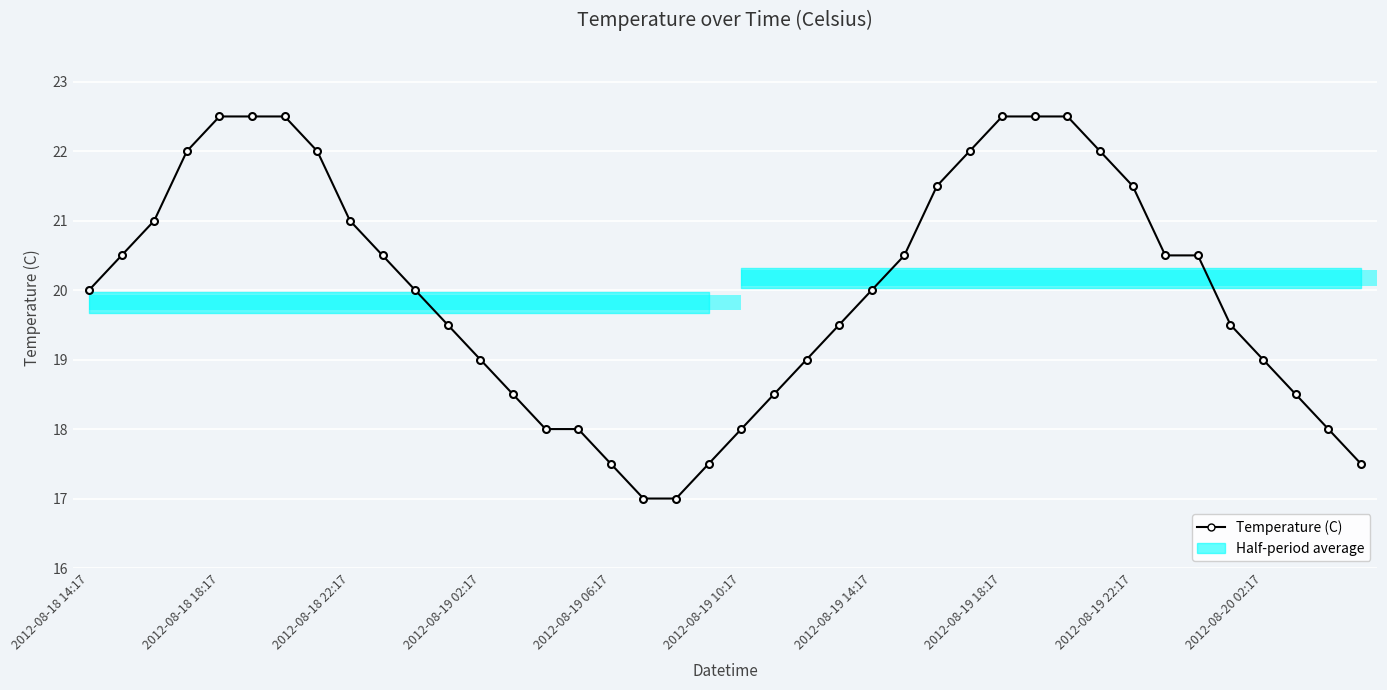

What value does the data have at 25?

20.5